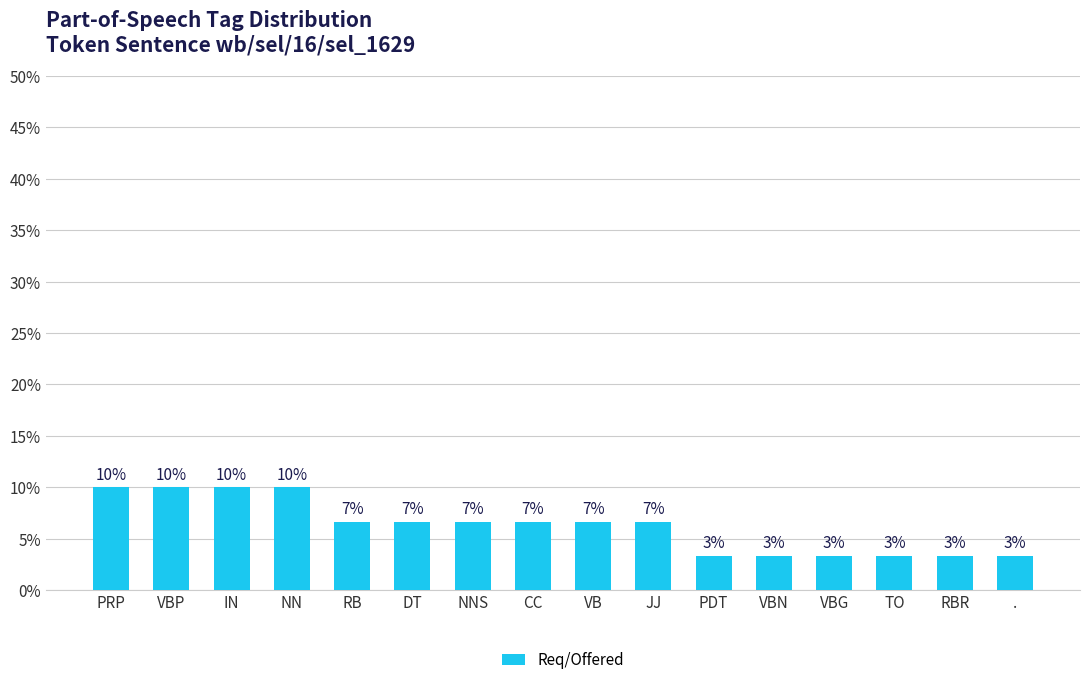

What is the value of the 9th bar from the left?

0.1